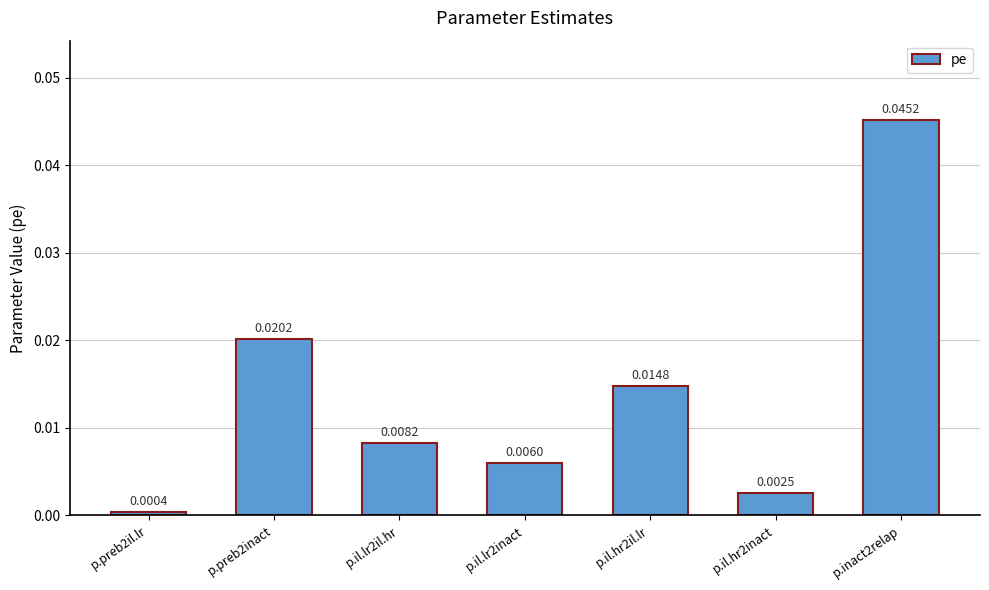

What is the label of the 1st bar from the left?

p.preb2il.lr